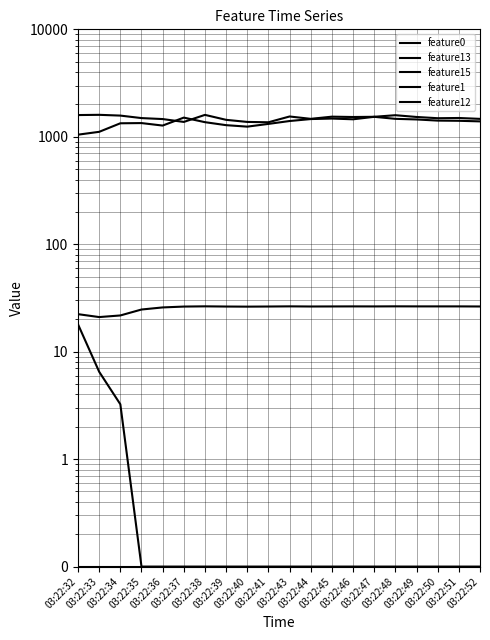

What value does the feature13 series have at 03:22:44?

0.1